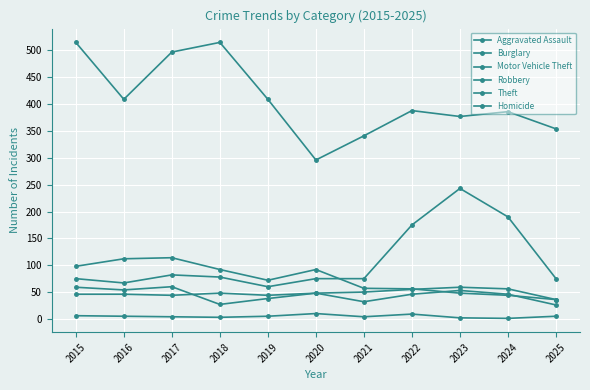

How many distinct data groups are displayed?

6